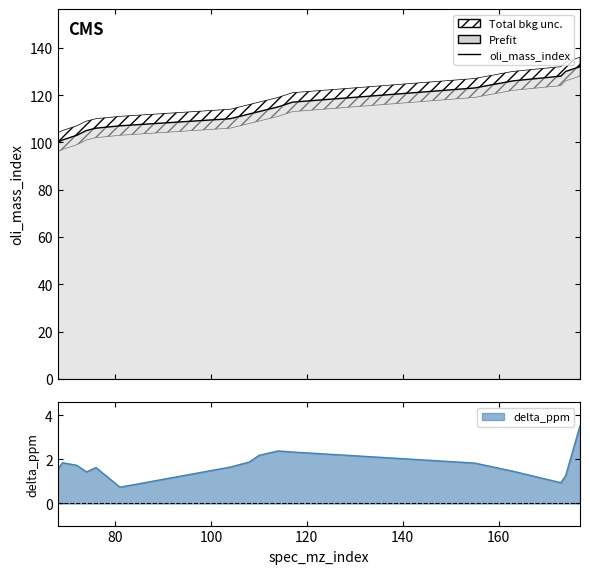

True or false: delta_ppm and oli_mass_index cross at least once.

False